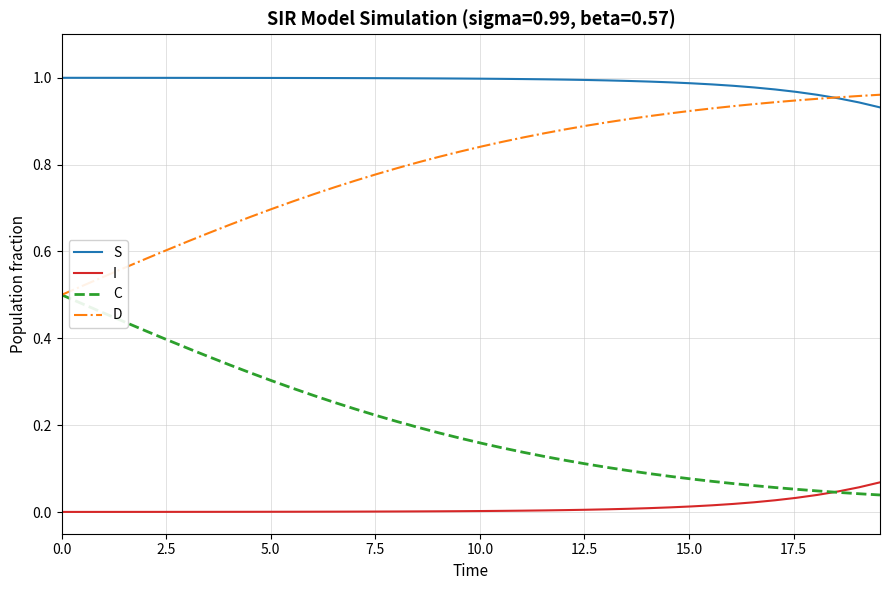

What are all the series names shown in the legend?

S, I, C, D